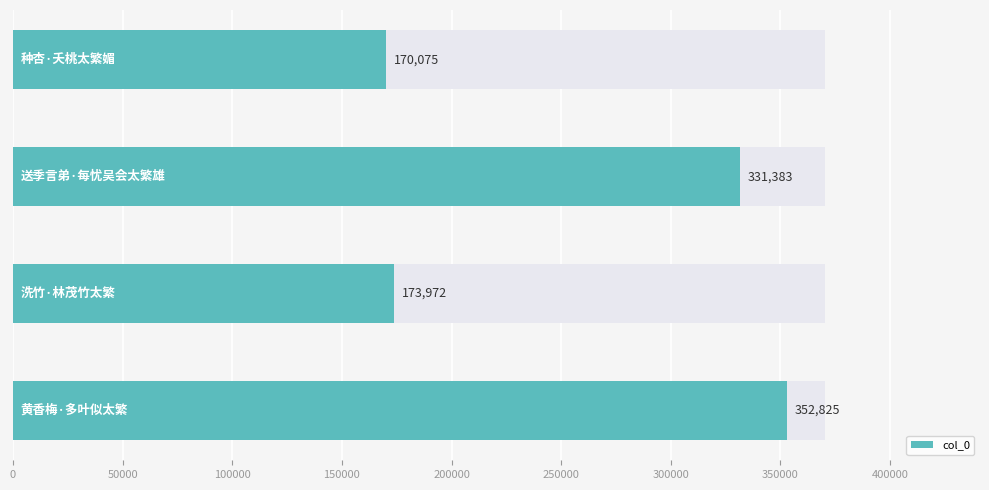

How many bars are there in total?

4